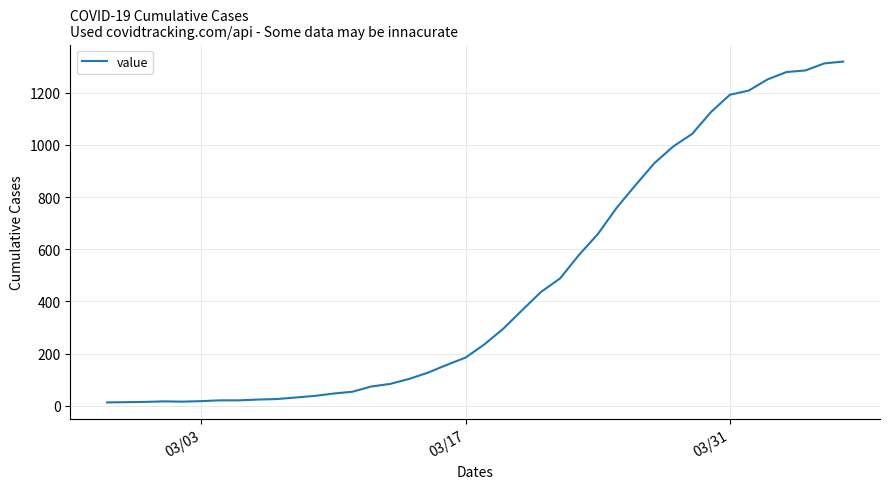

What is the maximum value shown in the chart?

1319